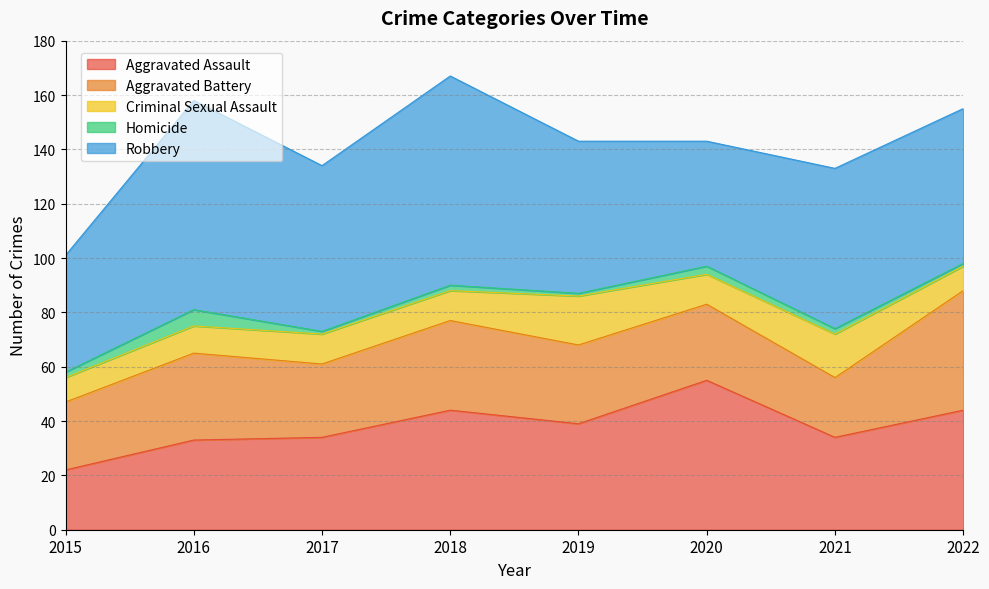

Which series has the largest total across all categories?

Robbery